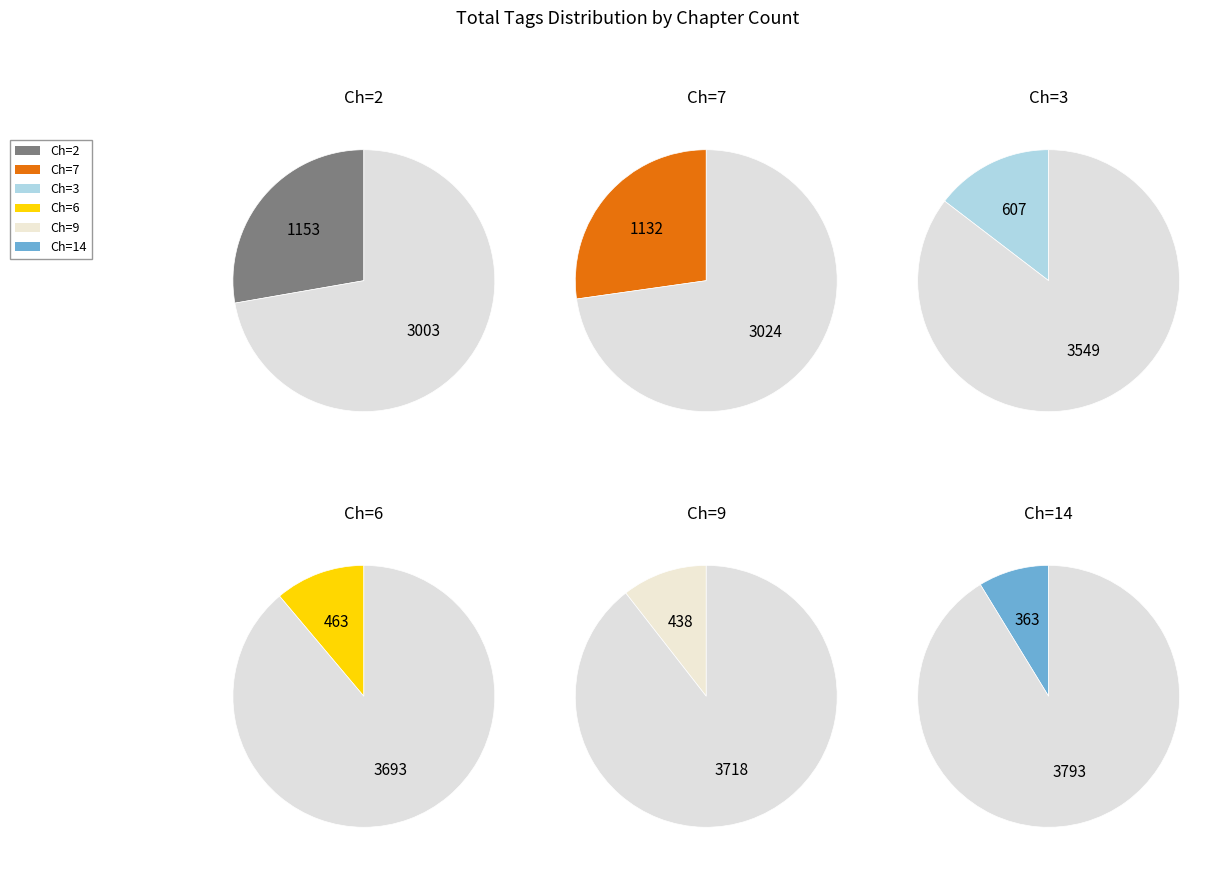

To the nearest percent, what is the difference between the 2 and 2 slice percentages?

2%